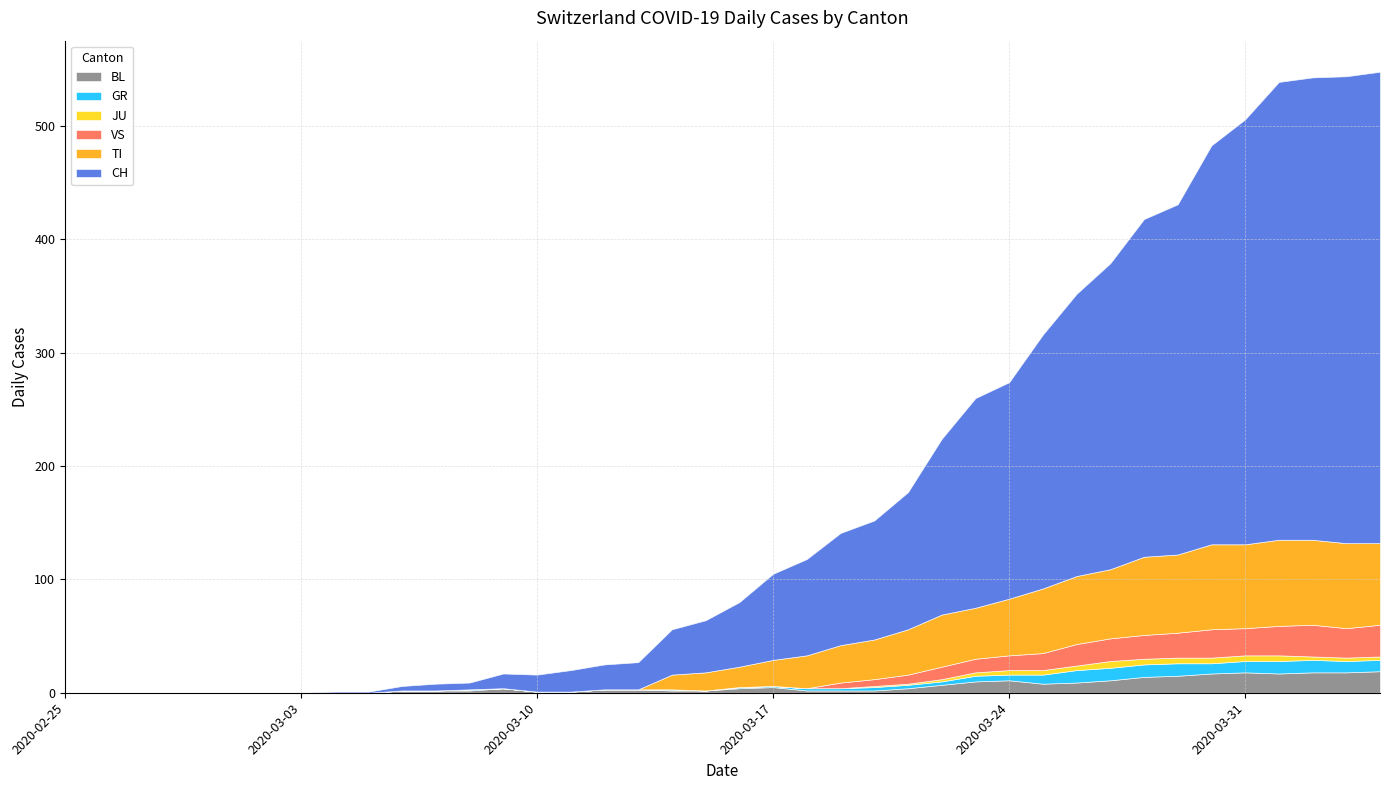

Reading left to right, transcribe all the data shown in this chart.

TI: 0	0	0	0	0	0	0	0	0	0	0	0	0	0	0	0	0	0	13	16	18	23	29	33	35	40	46	45	50	57	60	61	69	69	75	74	76	75	75	72
GR: 0	0	0	0	0	0	0	0	0	0	0	0	1	0	0	0	0	0	1	0	1	1	2	2	3	3	3	5	5	8	11	11	11	11	9	10	11	11	10	10
JU: 0	0	0	0	0	0	0	0	0	0	0	0	0	0	0	0	0	0	0	0	0	0	0	0	1	1	2	3	4	4	4	6	5	5	5	5	5	3	3	3
VS: 0	0	0	0	0	0	0	0	0	0	0	0	0	0	0	0	0	0	0	0	0	0	0	5	6	8	11	12	13	15	19	20	21	22	25	24	26	28	26	28
BL: 0	0	0	0	0	0	0	0	0	0	2	2	2	4	1	1	3	3	2	2	4	5	2	2	2	4	7	10	11	8	9	11	14	15	17	18	17	18	18	19
CH: 0	0	0	0	0	0	0	0	1	1	4	6	6	13	15	19	22	24	40	46	57	76	85	99	105	121	155	185	191	224	249	270	298	309	352	375	404	408	412	416